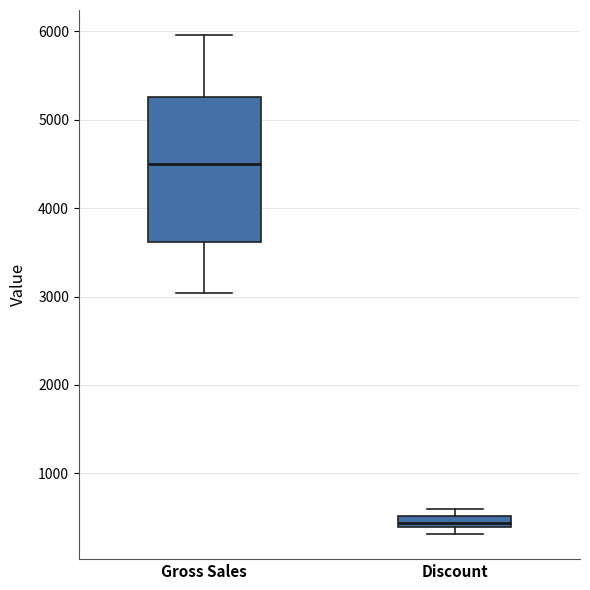

Which box has the highest median line?

Gross Sales